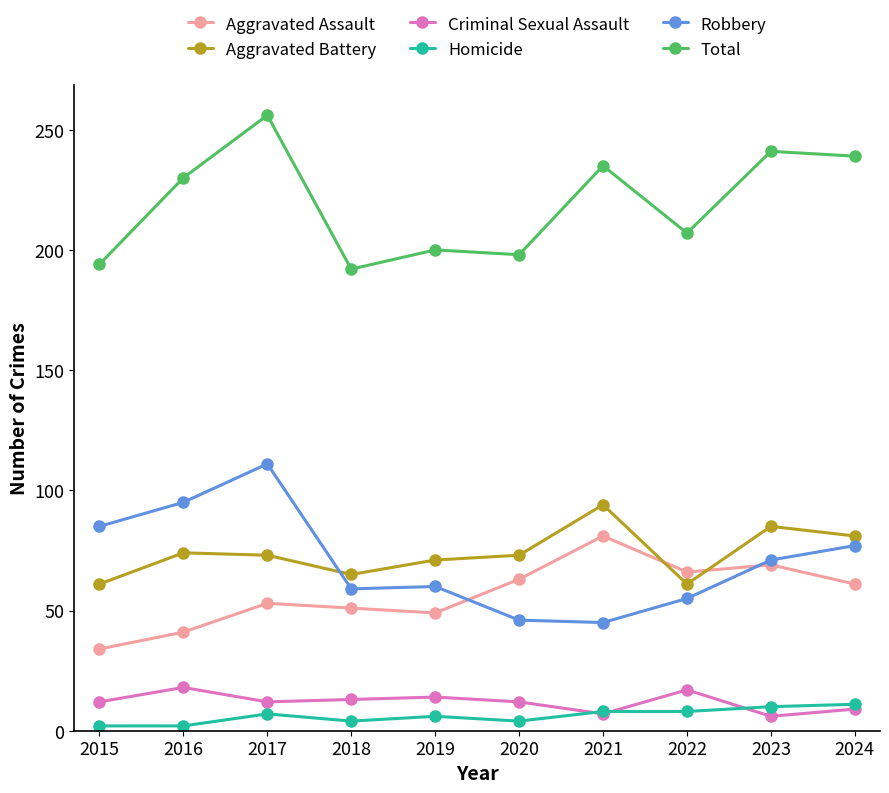

Is the value of Aggravated Assault at 2017 greater than the value of Aggravated Battery at 2022?

No